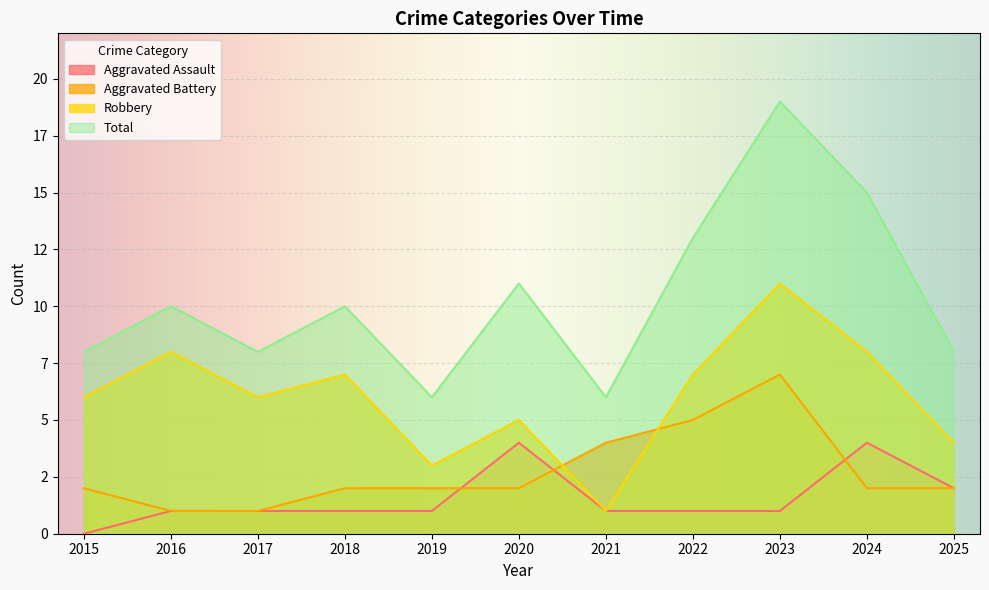

How many Robbery values are between 4 and 8?

8